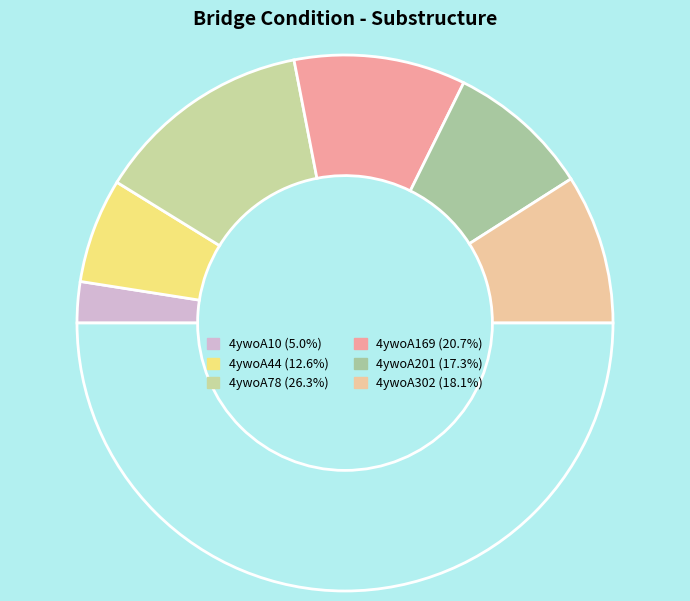

Count the number of slices in the pie.

7